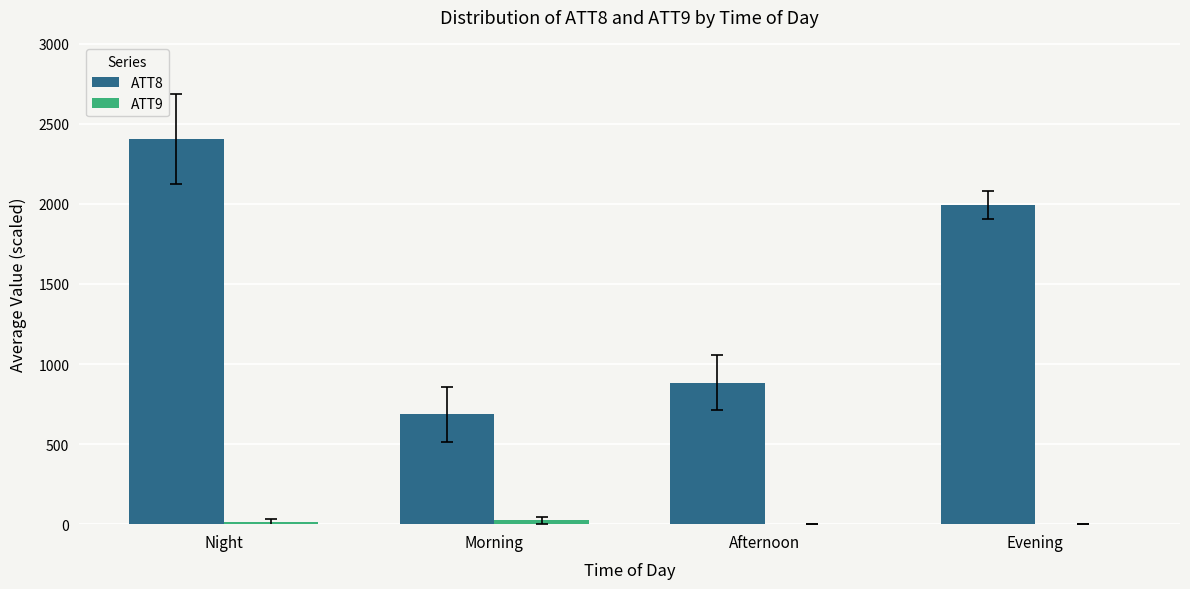

What is the total value across all series at Afternoon?

883.9